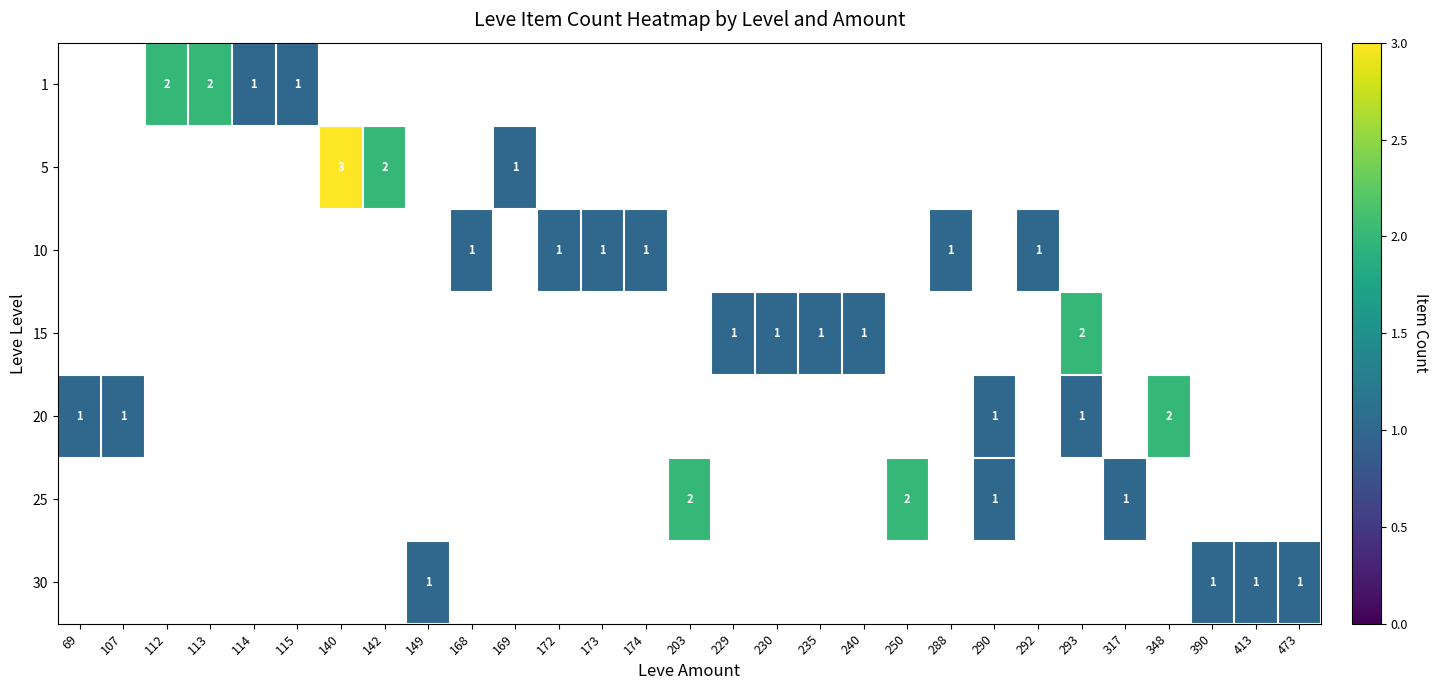

Is it true that 10 equals 0.6 at 288?

False